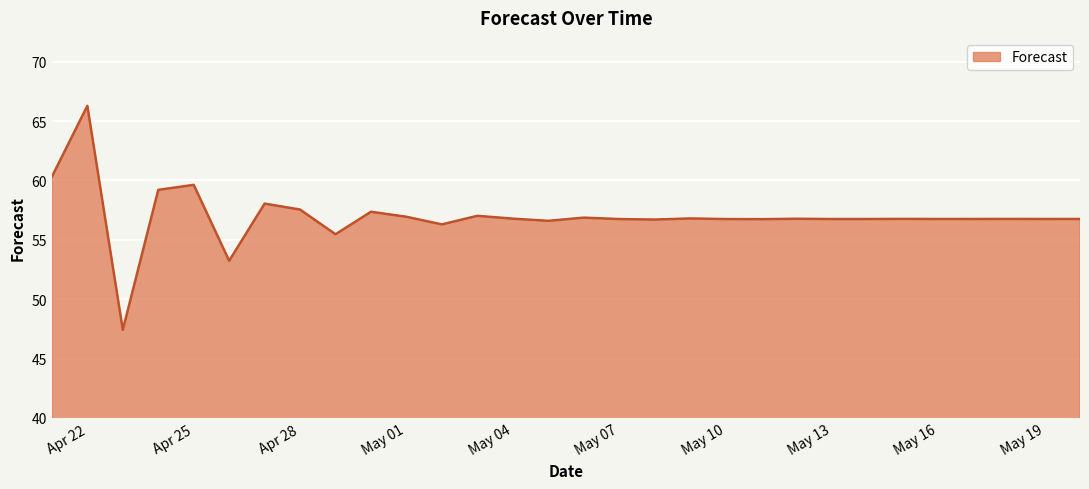

What is the difference between the maximum and minimum values?

18.9